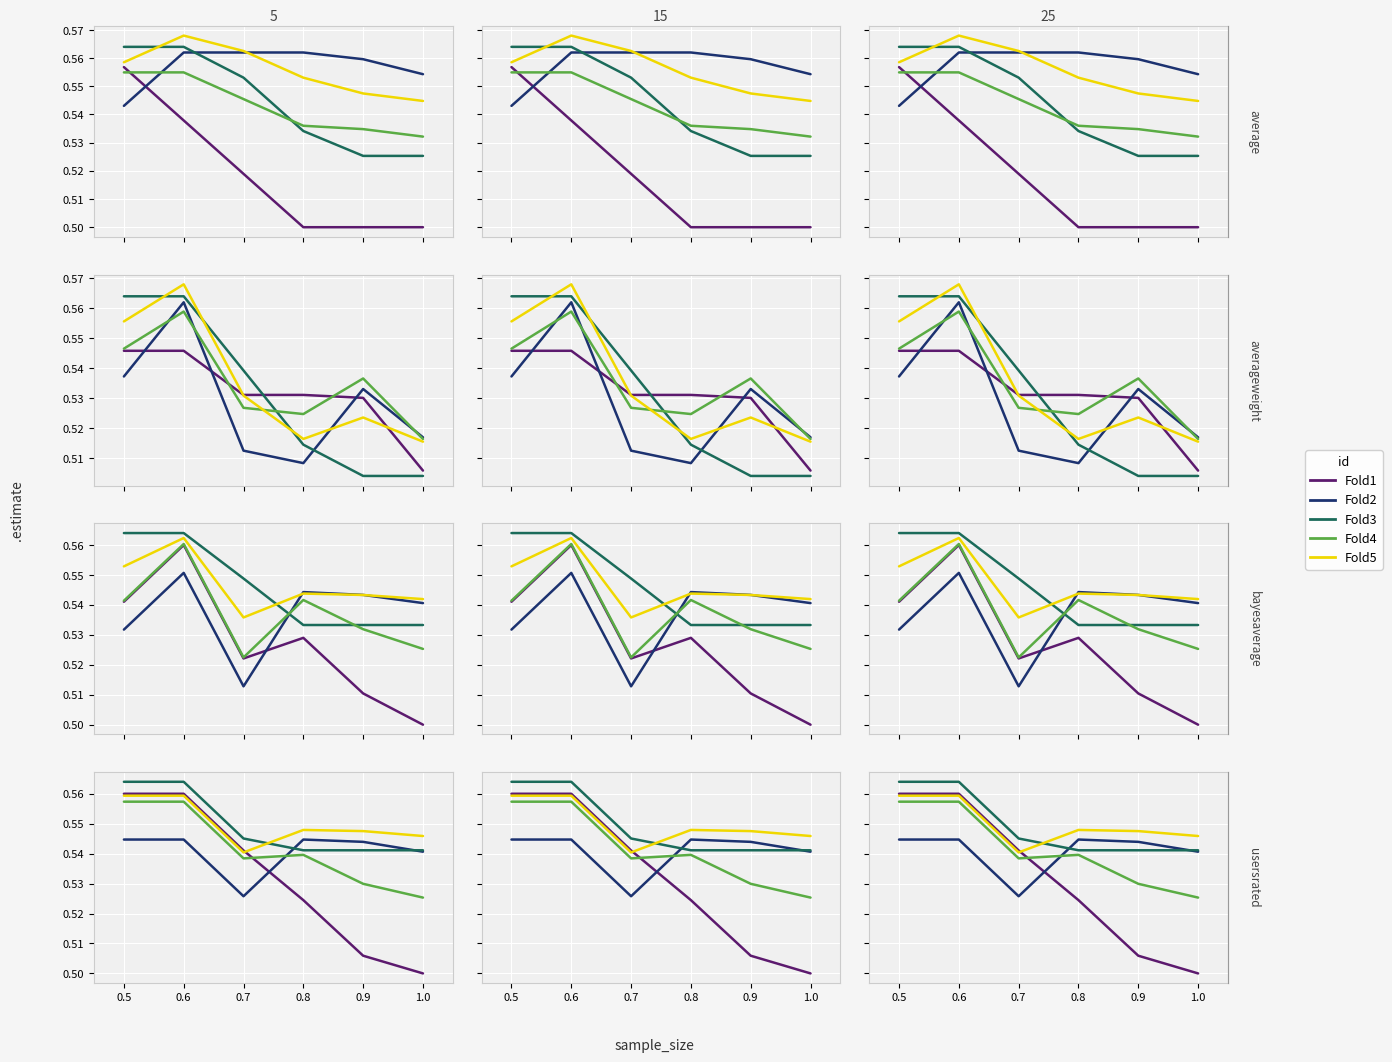

What is the label of the 6th point from the left?

1.0